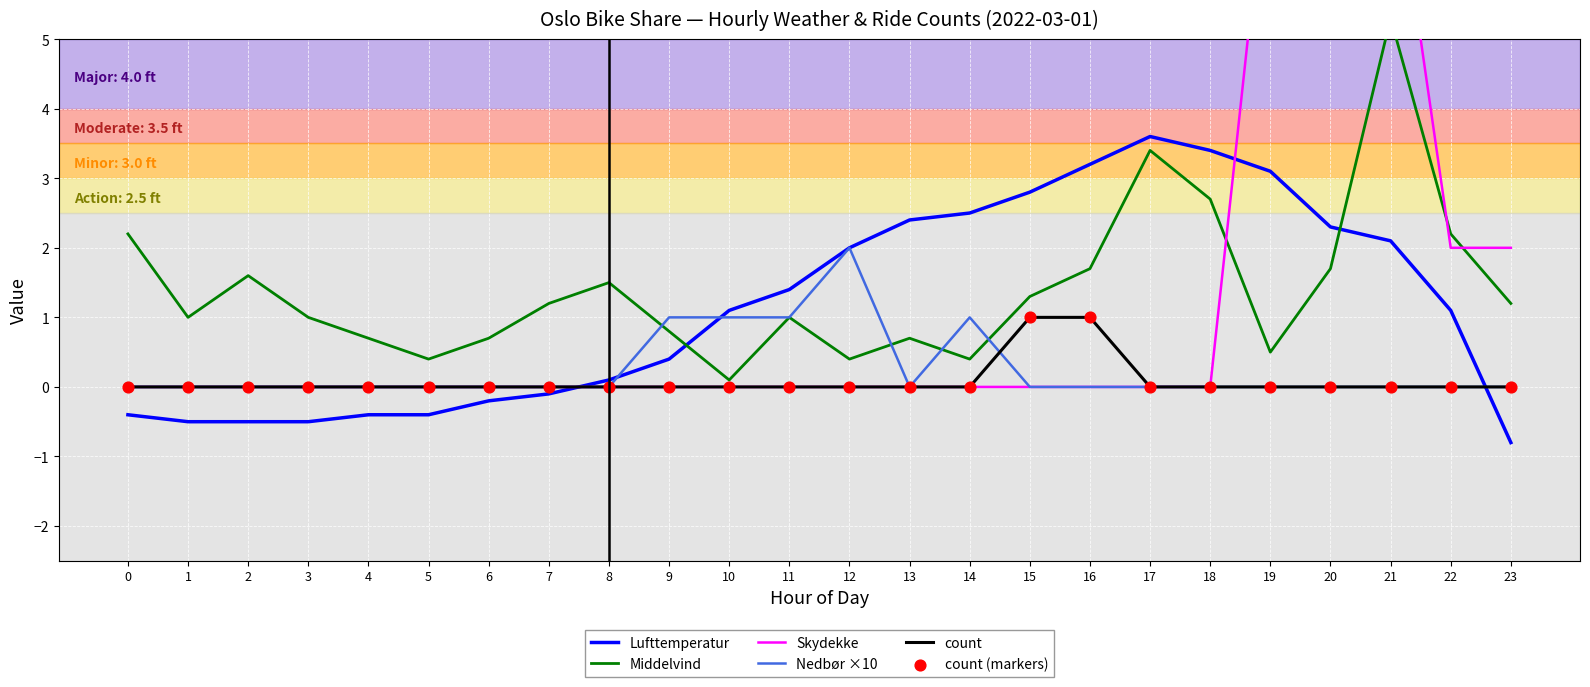

What are all the series names shown in the legend?

Lufttemperatur, Middelvind, Skydekke, Nedbør ×10, count, count (markers)